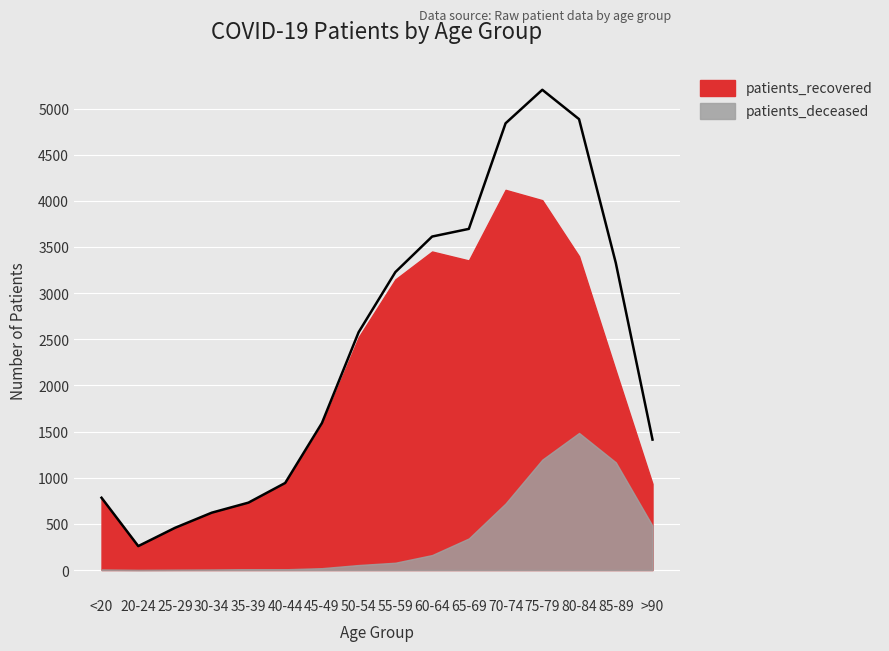

List the series in order of their peak value, lowest first.

patients_deceased, patients_recovered